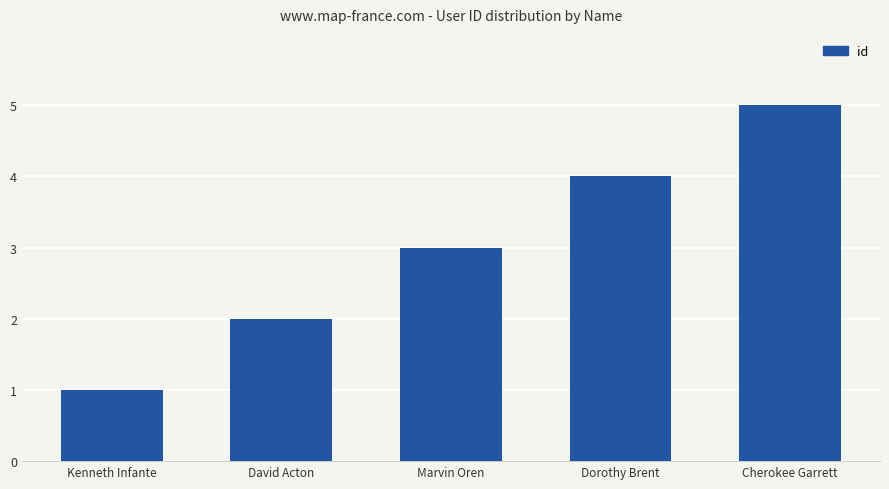

At which category does the chart reach its minimum across all series?

Kenneth Infante